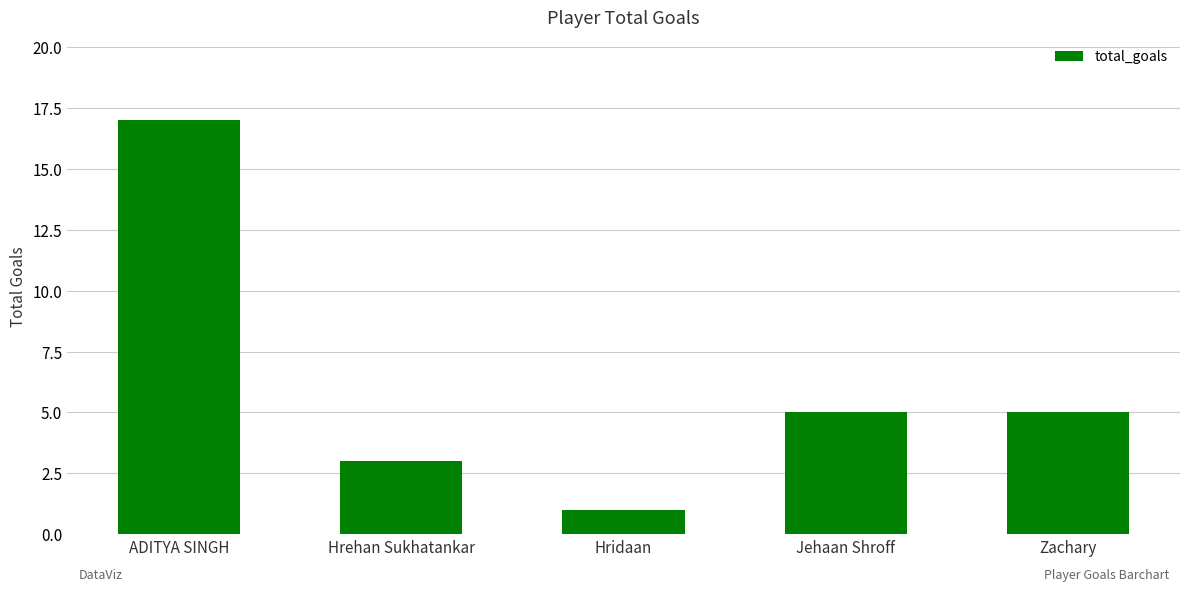

Which category has the lowest value across all series?

Hridaan